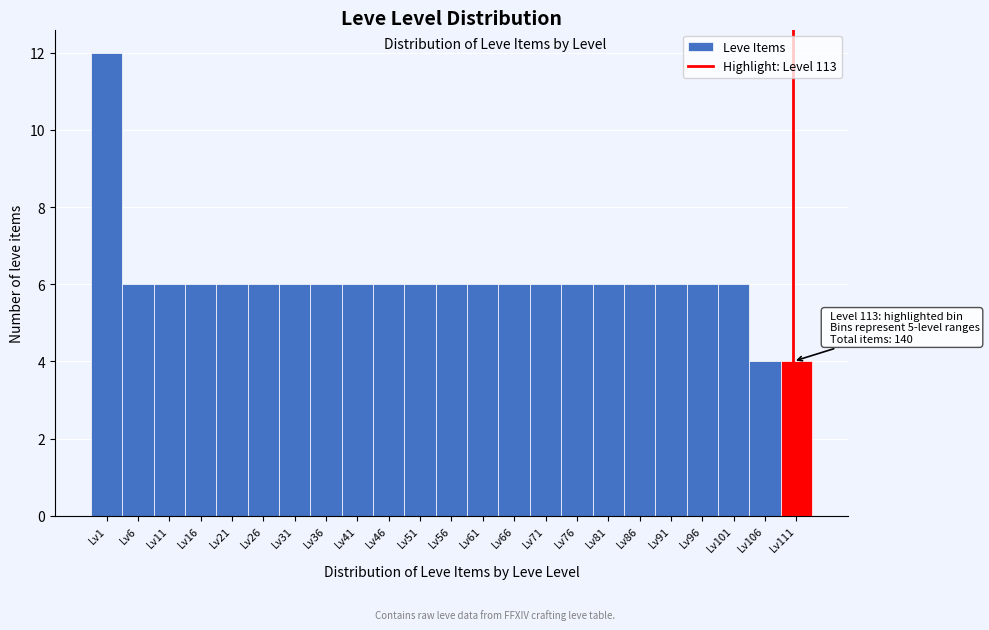

Reading right to left, list all the values displayed in this chart.

Lv111=4	Lv106=4	Lv101=6	Lv96=6	Lv91=6	Lv86=6	Lv81=6	Lv76=6	Lv71=6	Lv66=6	Lv61=6	Lv56=6	Lv51=6	Lv46=6	Lv41=6	Lv36=6	Lv31=6	Lv26=6	Lv21=6	Lv16=6	Lv11=6	Lv6=6	Lv1=12